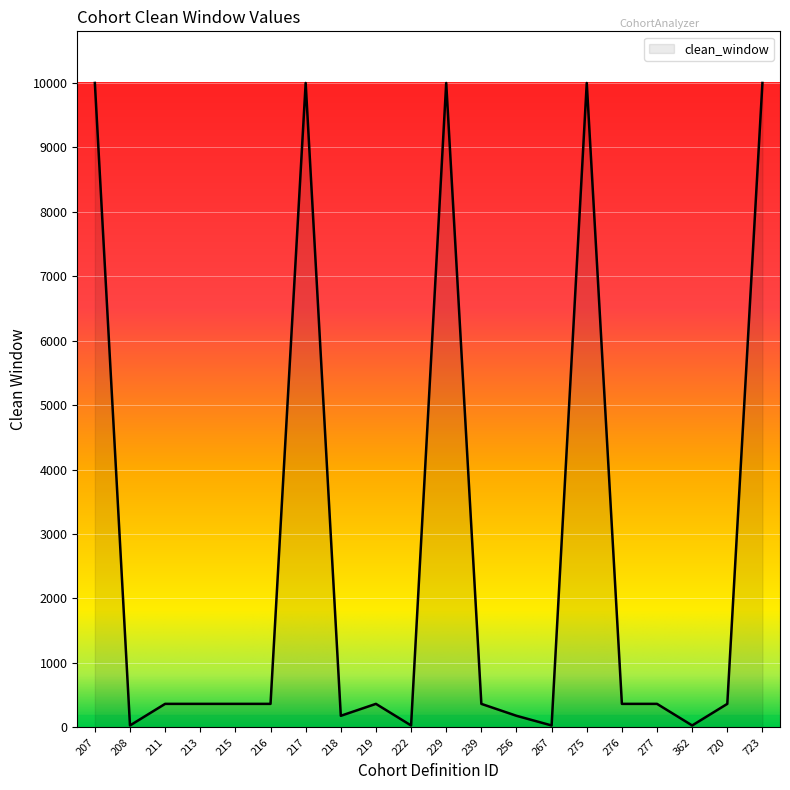

What is the difference between the maximum and minimum values?

9969